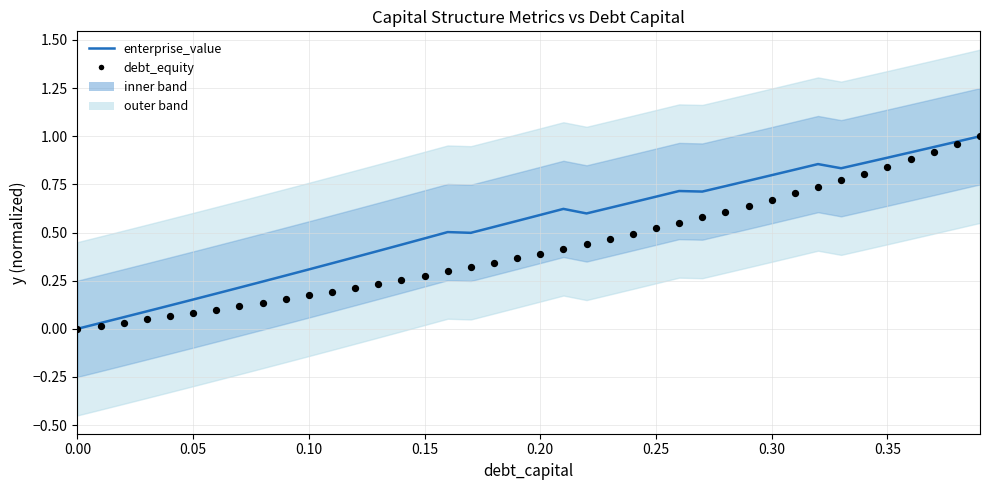

What are all the series names shown in the legend?

enterprise_value, debt_equity